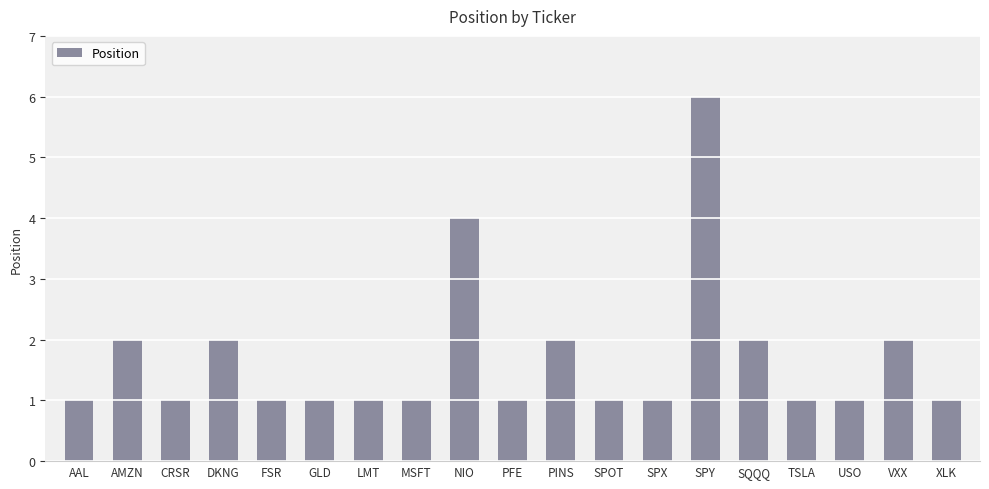

Is it true that the value at SPY is 6?

True